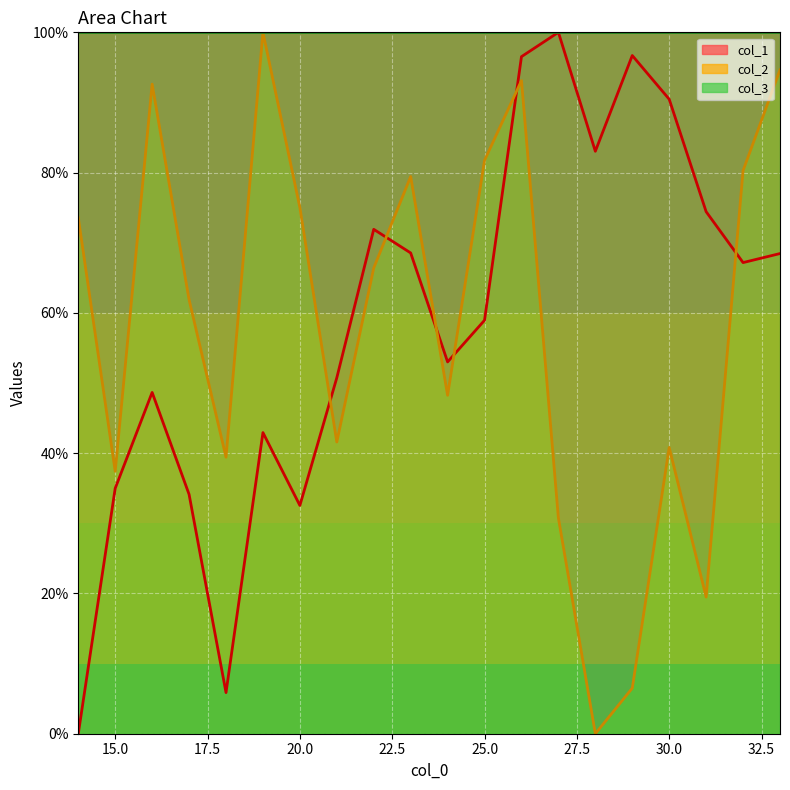

What is the value of the col_2 point at the 20th from the left?

94.6